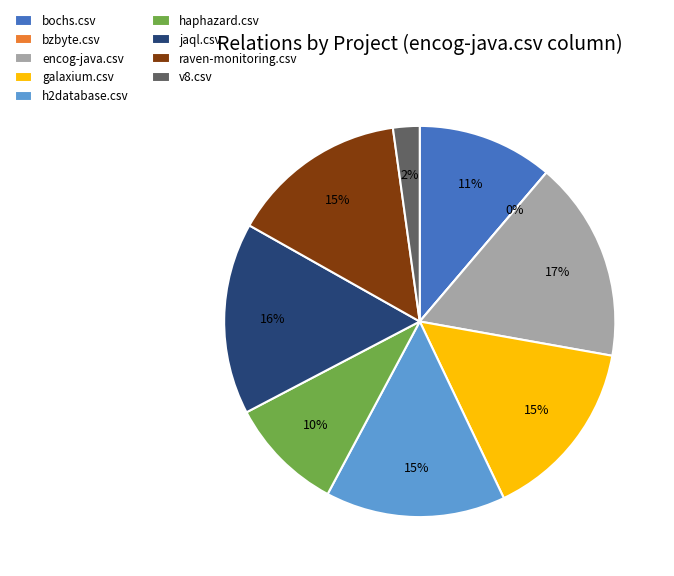

To the nearest percent, what is the combined percentage of haphazard.csv and galaxium.csv?

25%